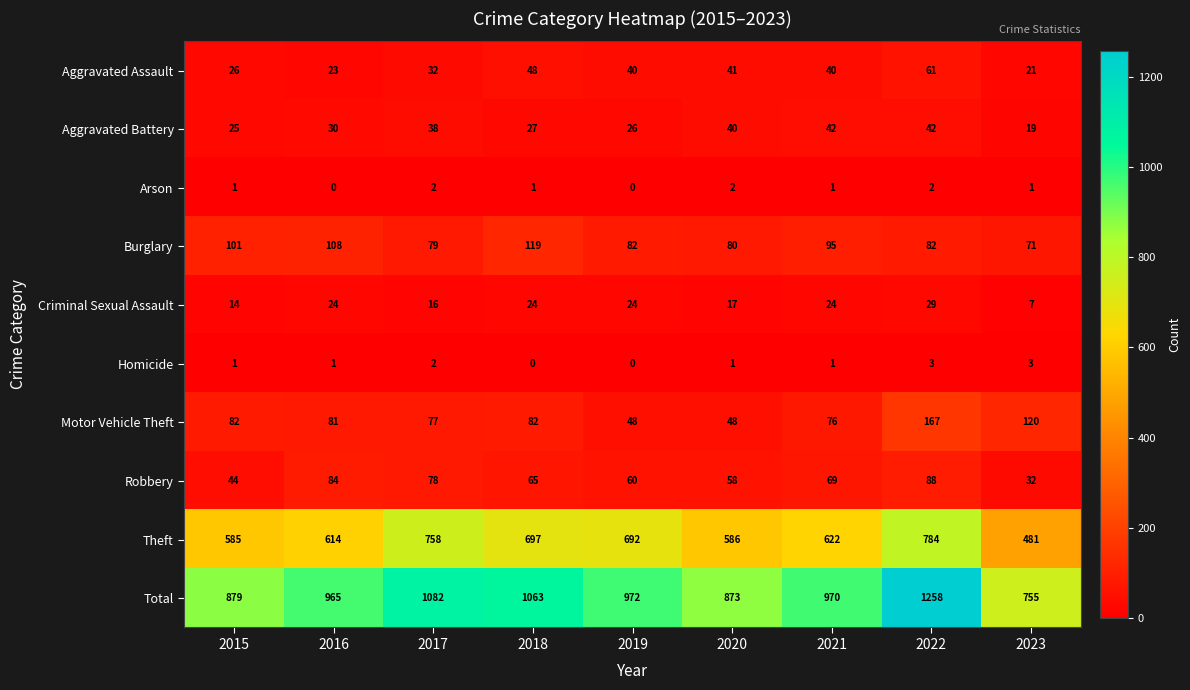

Which label corresponds to the largest value in the chart?

2022